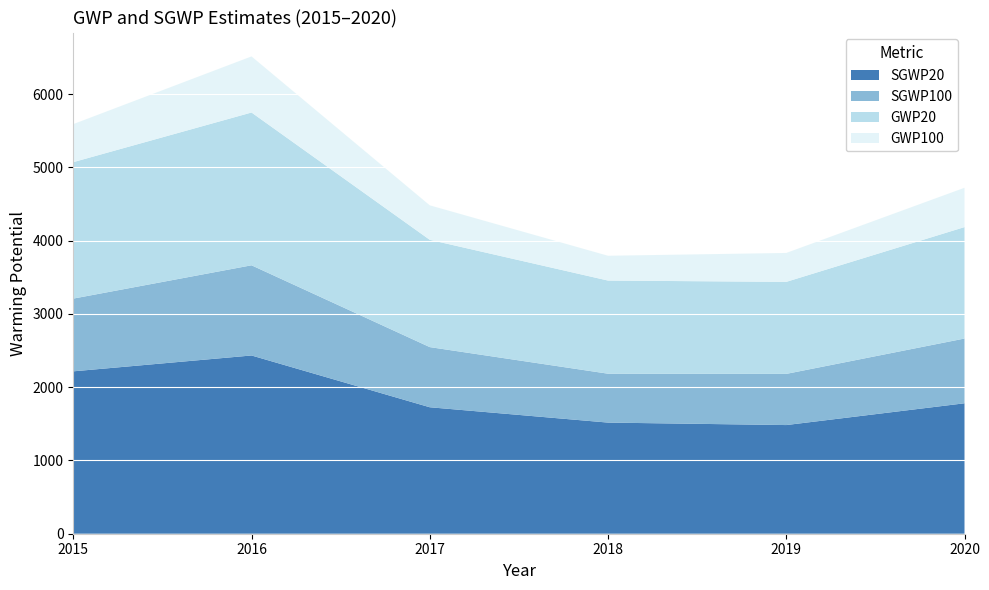

Reading left to right, extract all data points from this chart.

SGWP20: 2015=2216.1	2016=2432.5	2017=1725.9	2018=1516.6	2019=1482.9	2020=1780.1
SGWP100: 2015=992.6	2016=1230.8	2017=820.9	2018=667.3	2019=698.3	2020=883.6
GWP20: 2015=1862.4	2016=2085.1	2017=1464.3	2018=1271.1	2019=1256.0	2020=1521.0
GWP100: 2015=518.9	2016=765.6	2017=470.6	2018=338.5	2019=394.5	2020=536.6